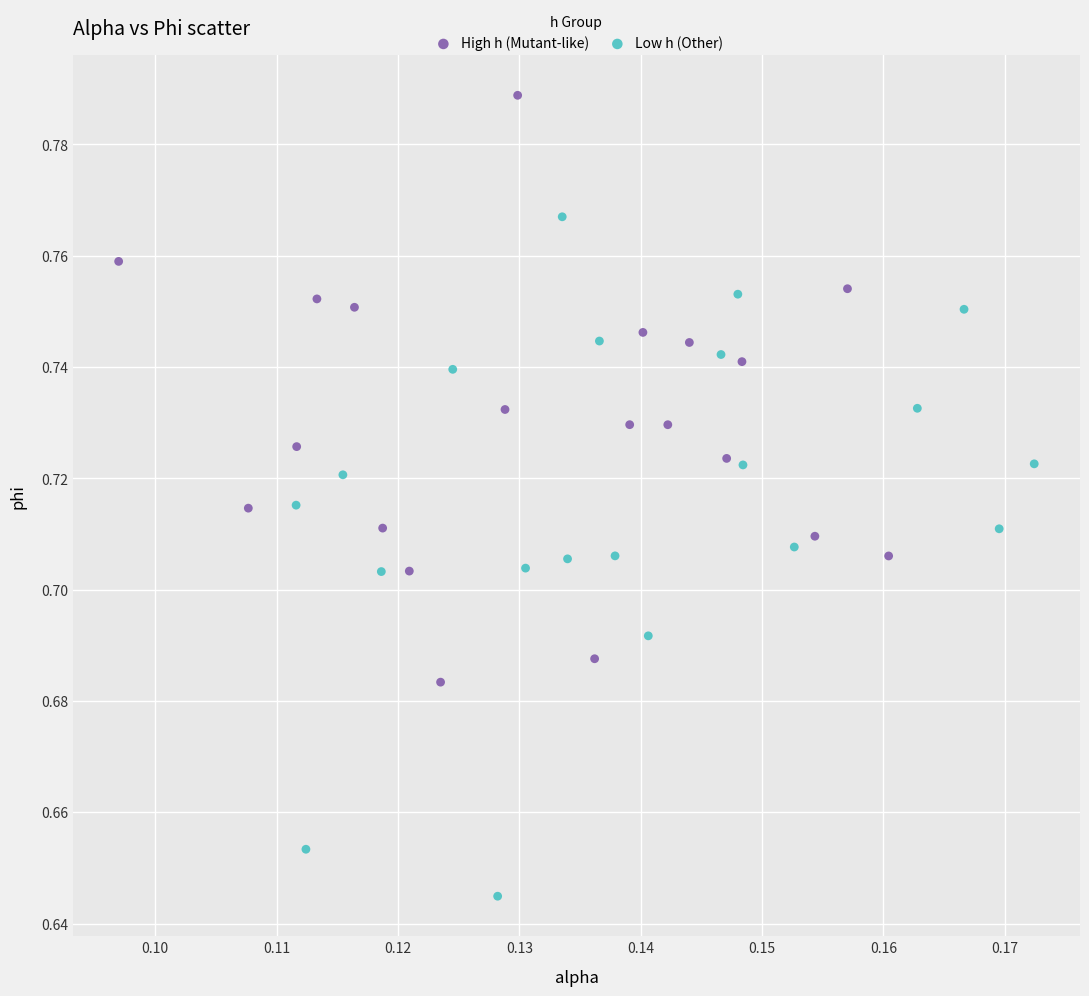

Which series has the largest Y range (max minus min)?

Low h (Other)